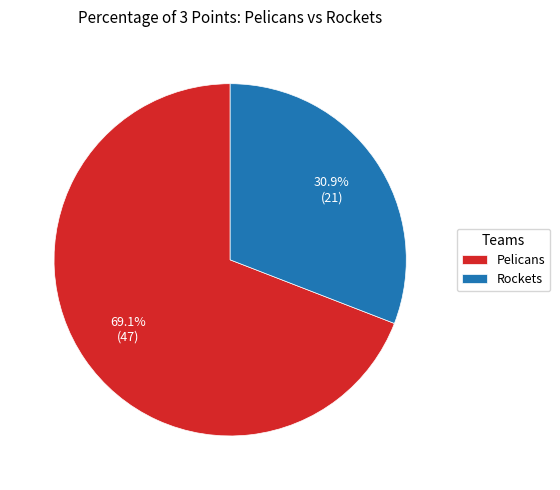

How many slices are in this pie chart?

2